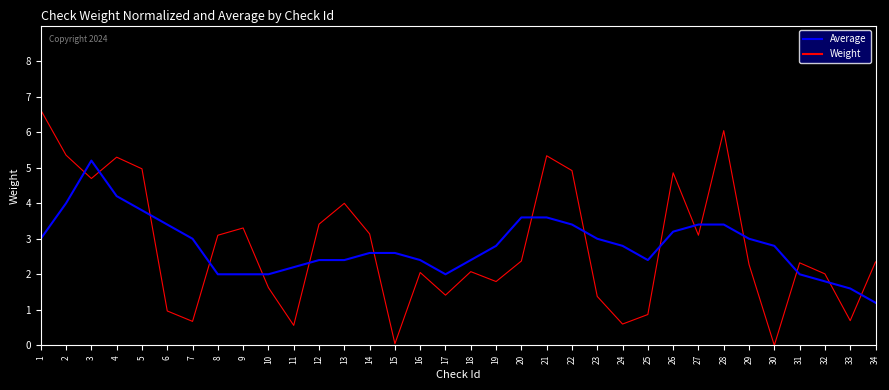

Is the value of Average at 30 greater than the value of Weight at 19?

Yes